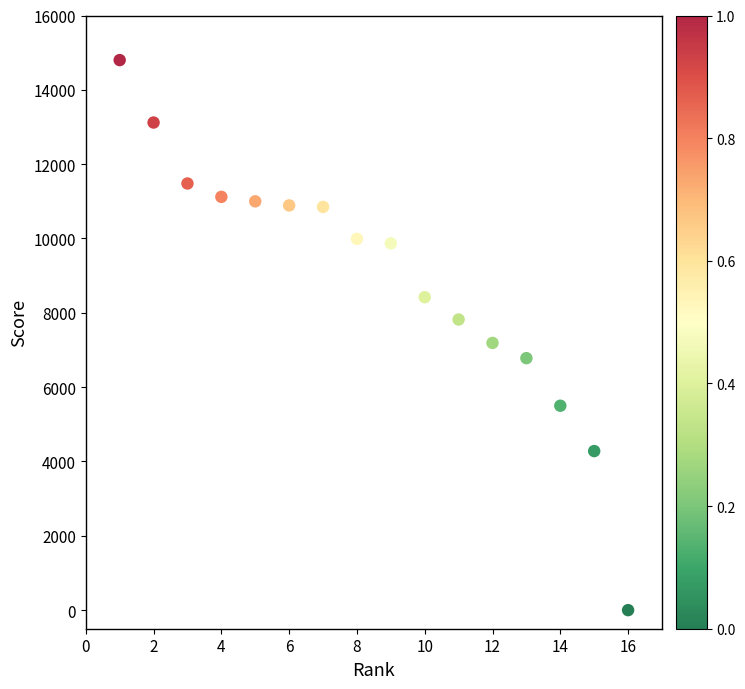

What Y value in the scatter plot is closest to 7400?

7190